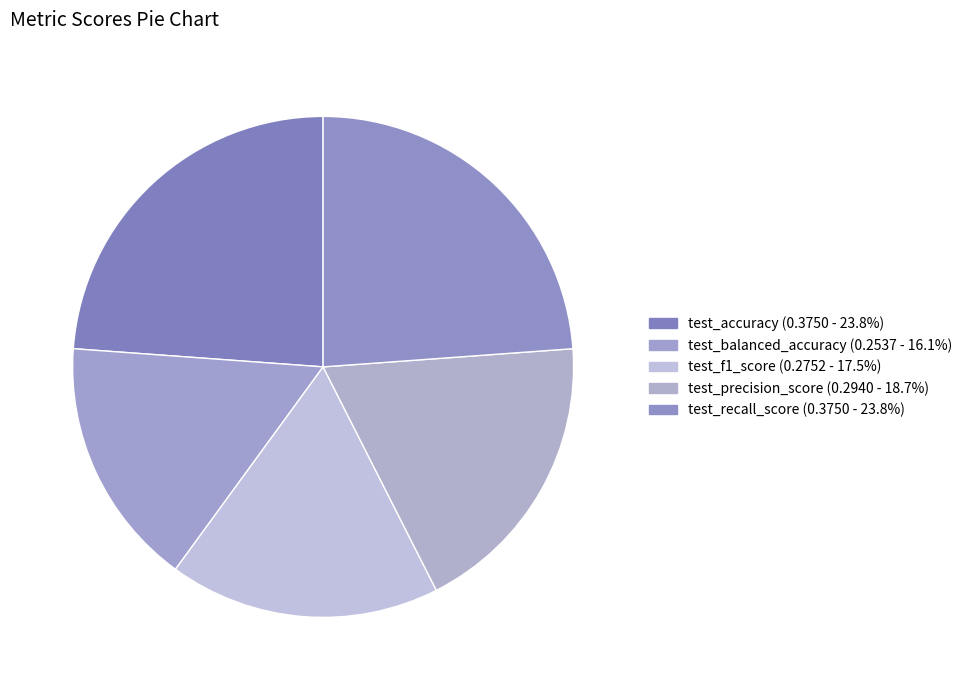

Count the number of slices in the pie.

5